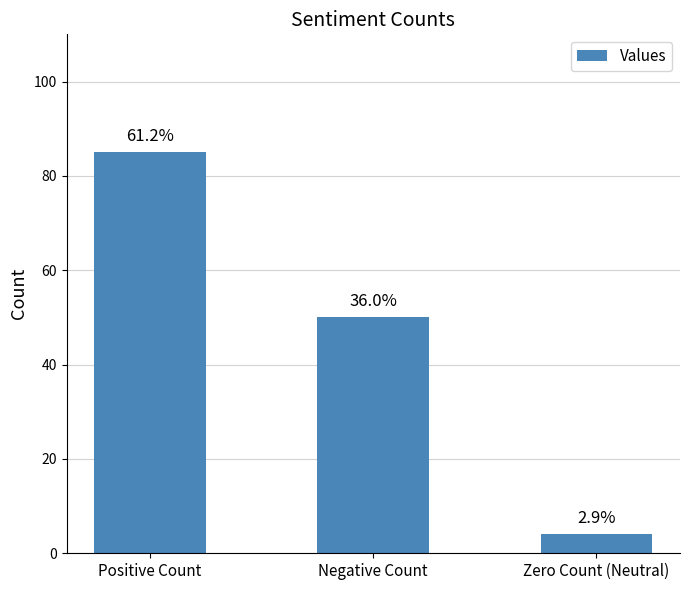

Does the chart contain stacked bars?

No